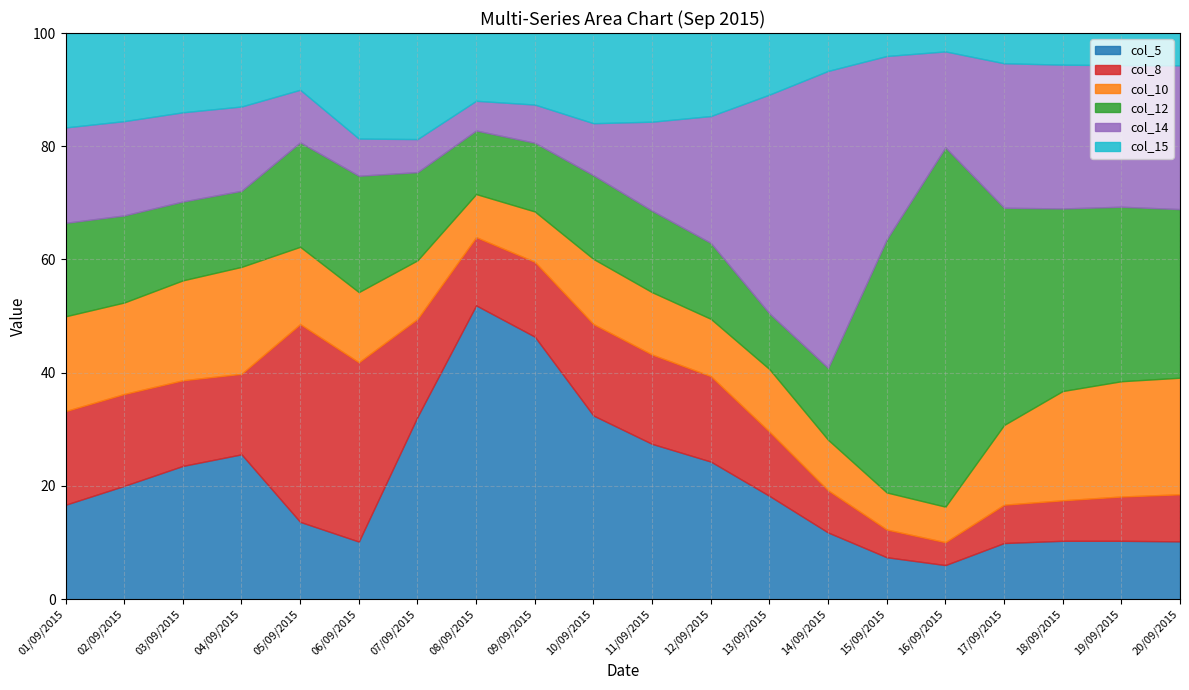

Which series has the largest range (max minus min)?

col_12